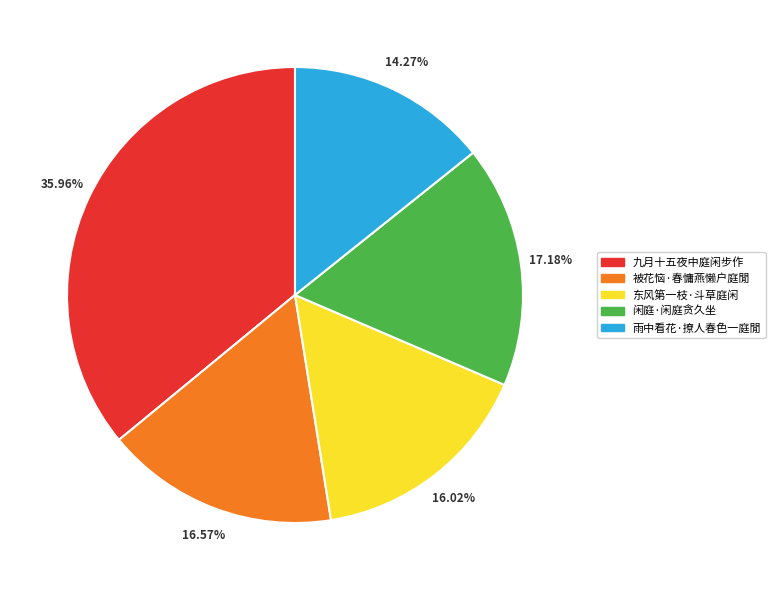

Which has a higher value, 九月十五夜中庭闲步作 or 雨中看花·撩人春色一庭閒?

九月十五夜中庭闲步作